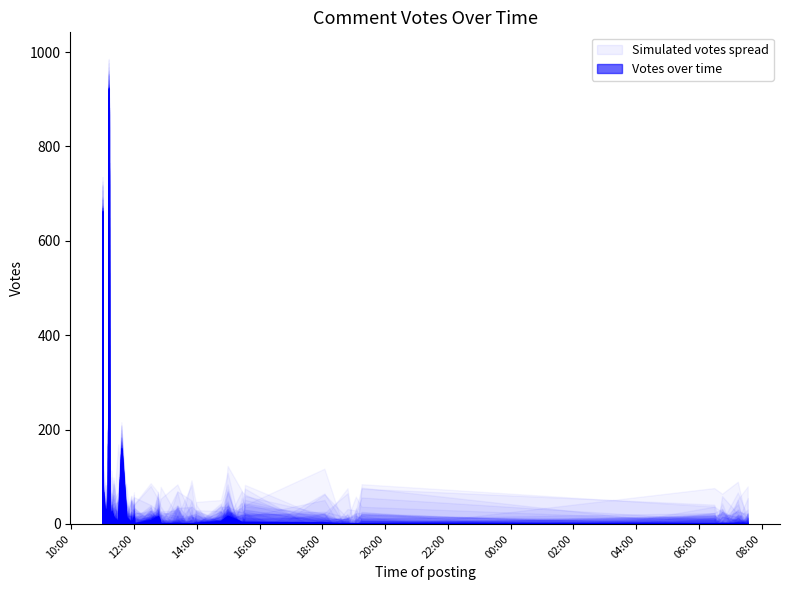

How many lines are shown in the chart?

1